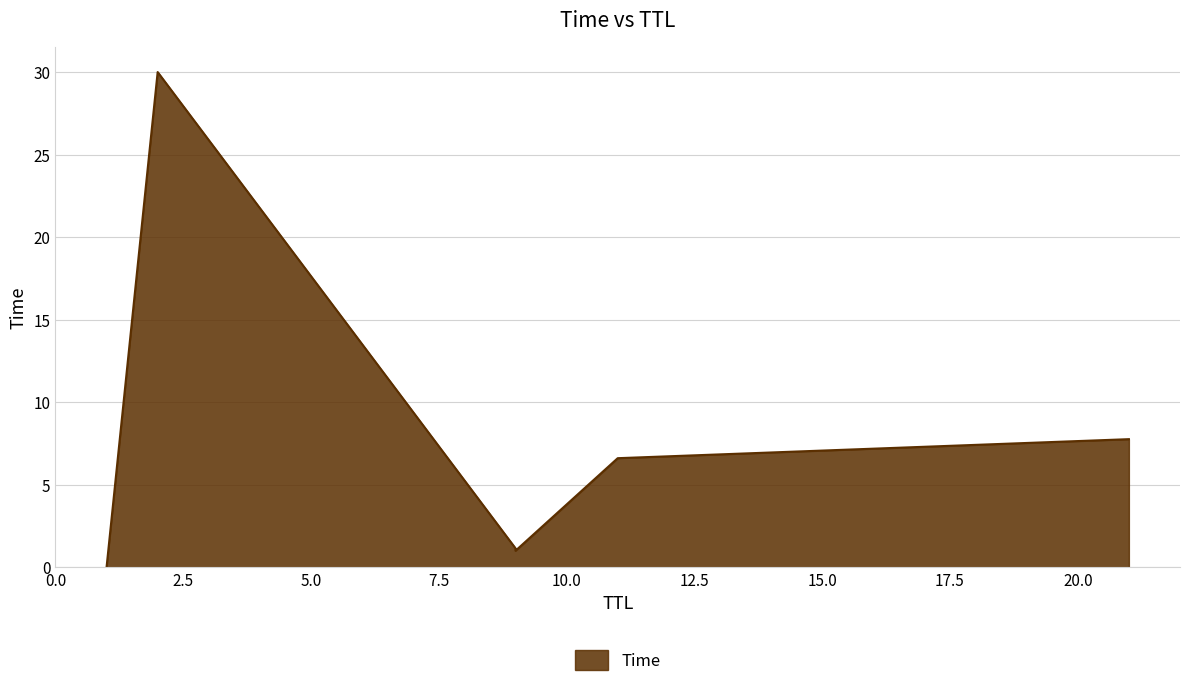

How many series are shown in this chart?

1